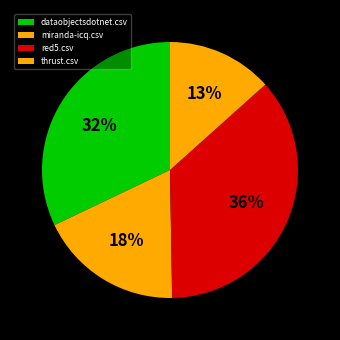

How many segments does this pie chart have?

4